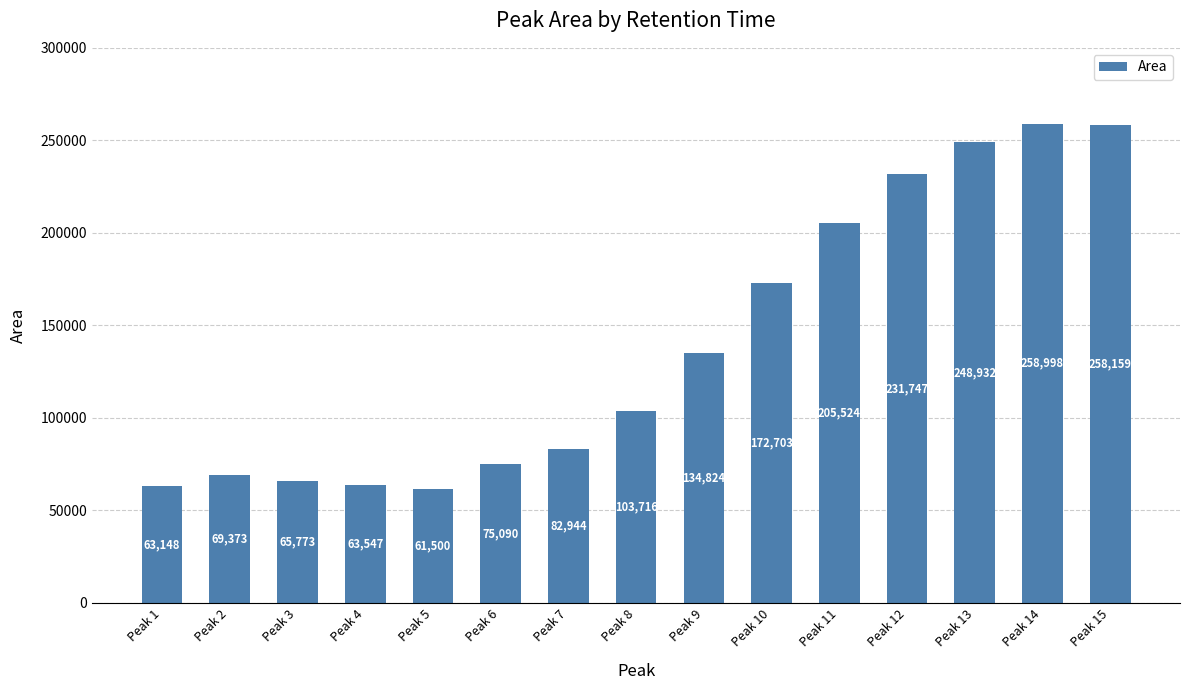

Count the number of data series in this chart.

1